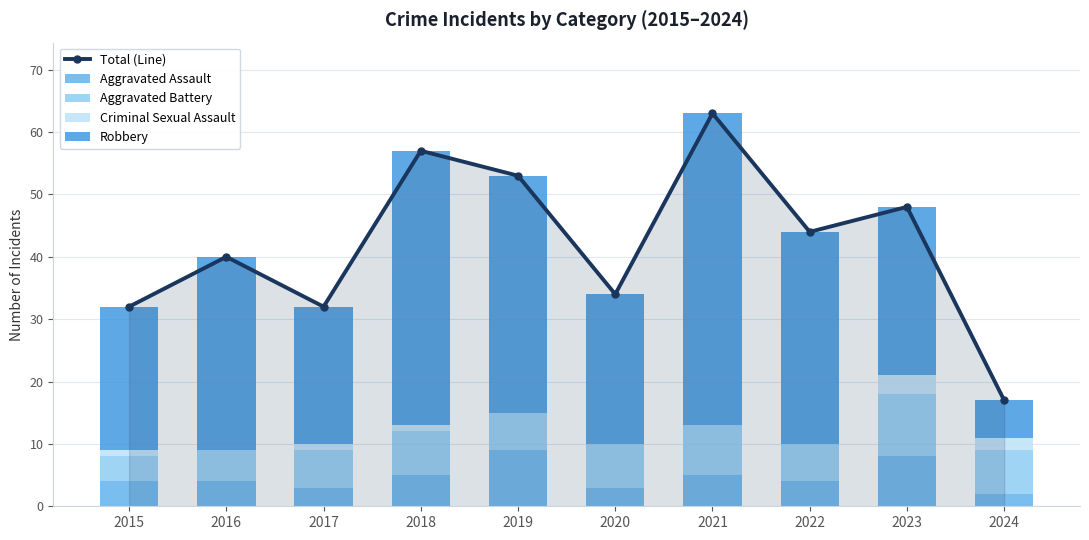

How many values in the Aggravated Battery series are below 7?

5